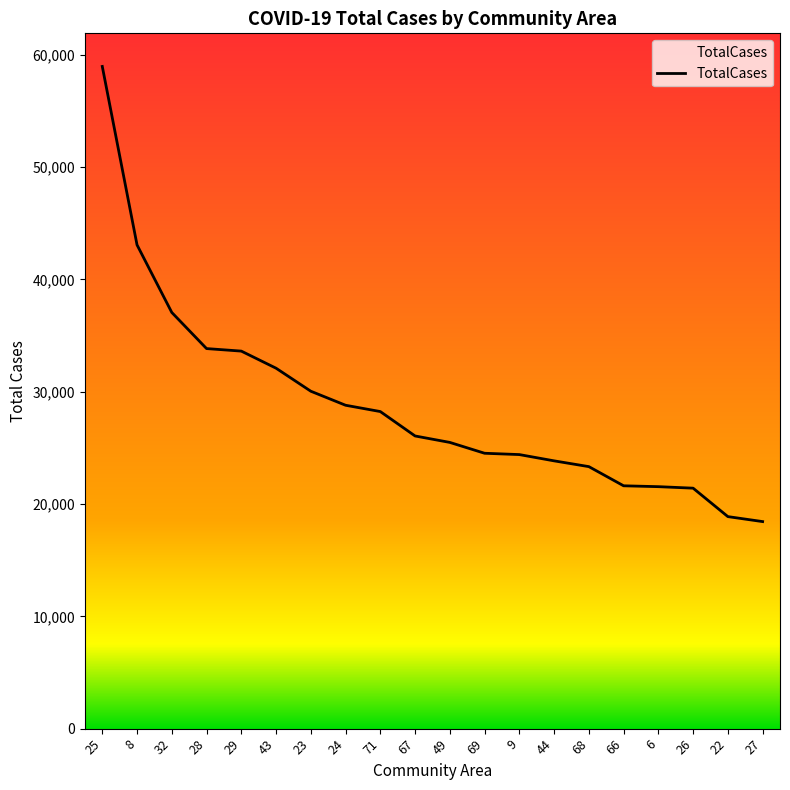

Between 9 and 32, which is larger?

32